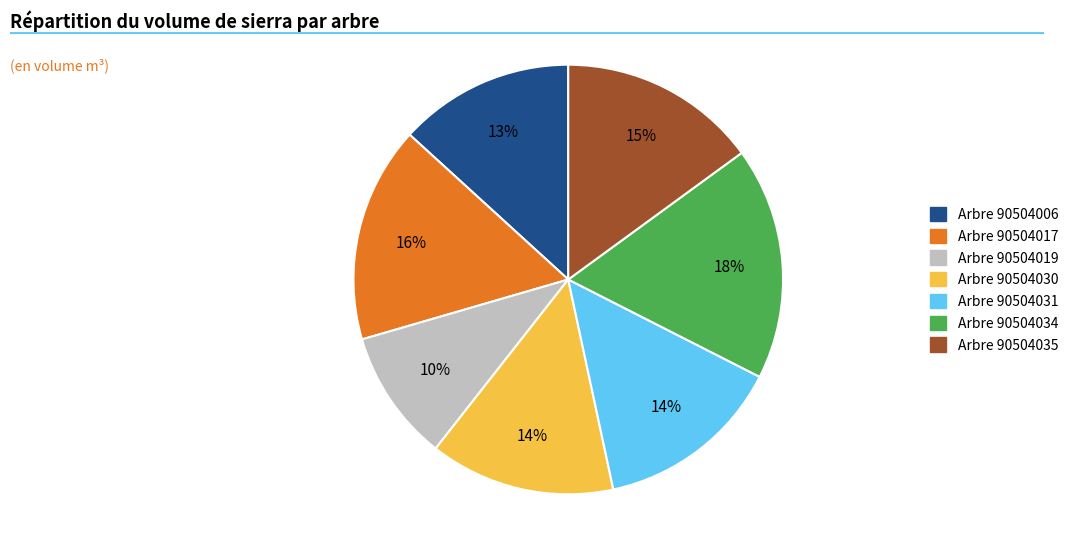

To the nearest percent, what is the difference between the largest and smallest slice percentages?

8%